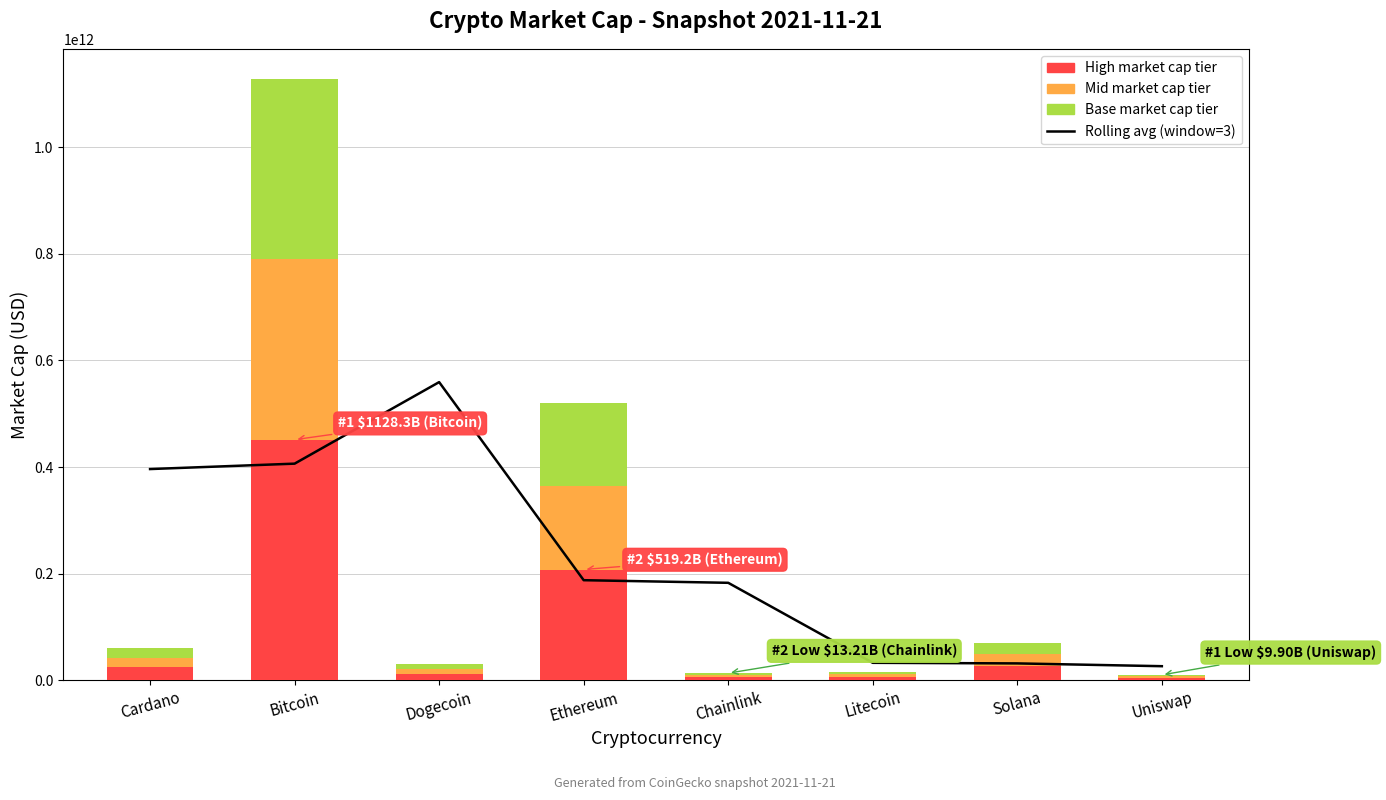

How many data points in Market Cap (top) are less than 24088242680?

4